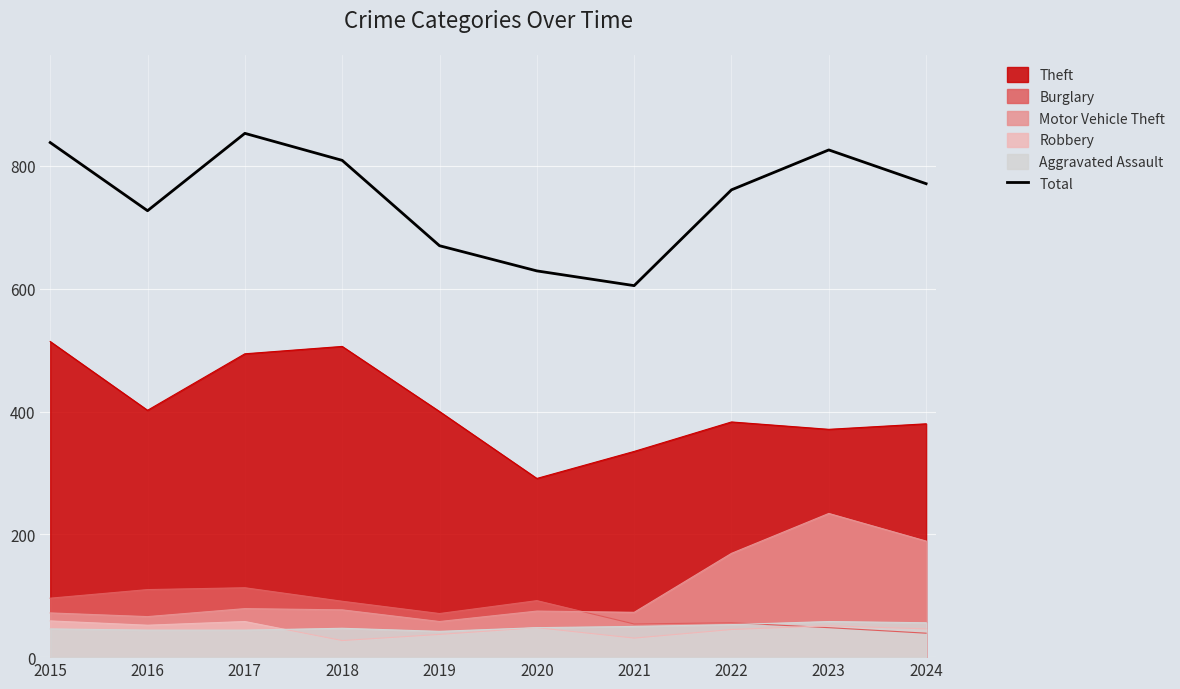

What is the value of the 5th point from the left?

670